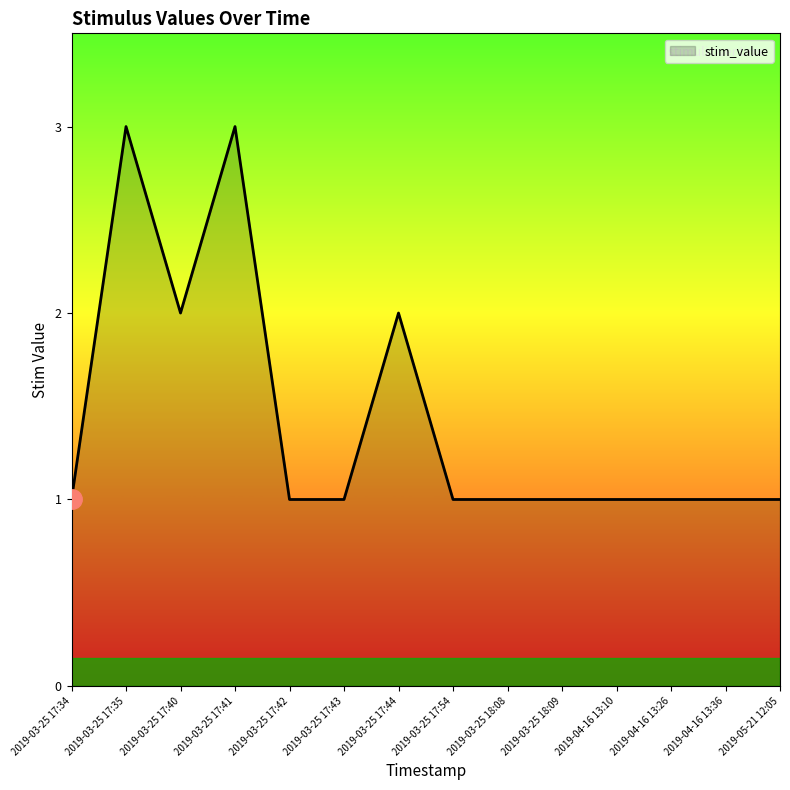

What is the difference between the maximum and minimum values?

2